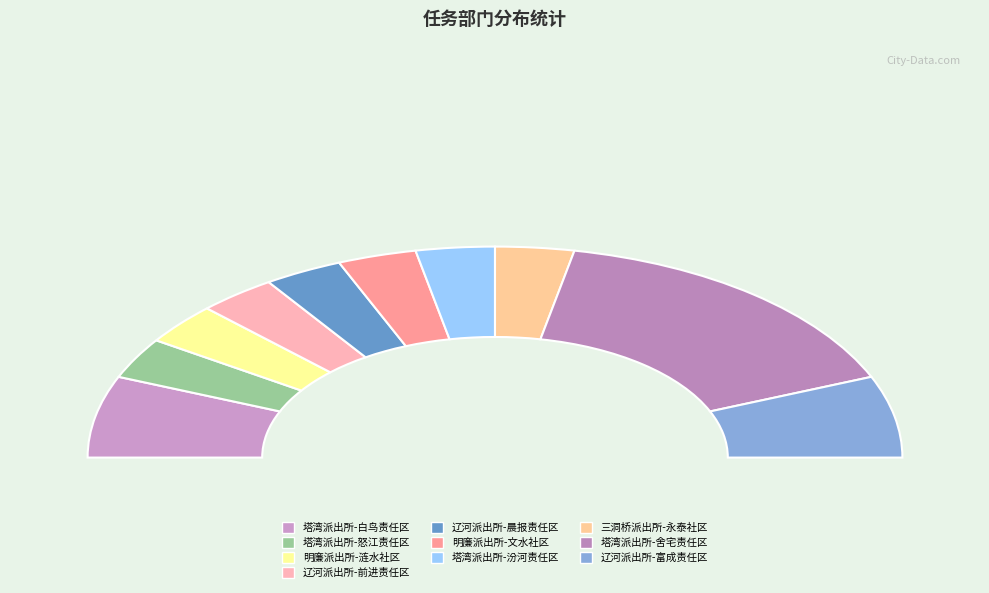

Which slice is the smallest?

塔湾派出所-怒江责任区